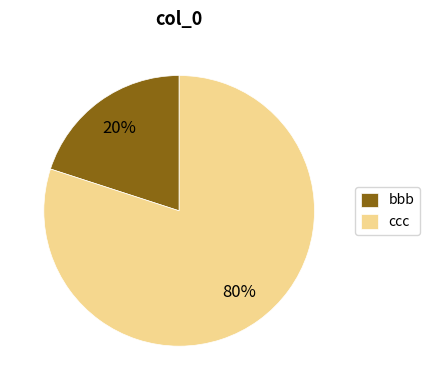

True or false: bbb accounts for 6% of the total.

False